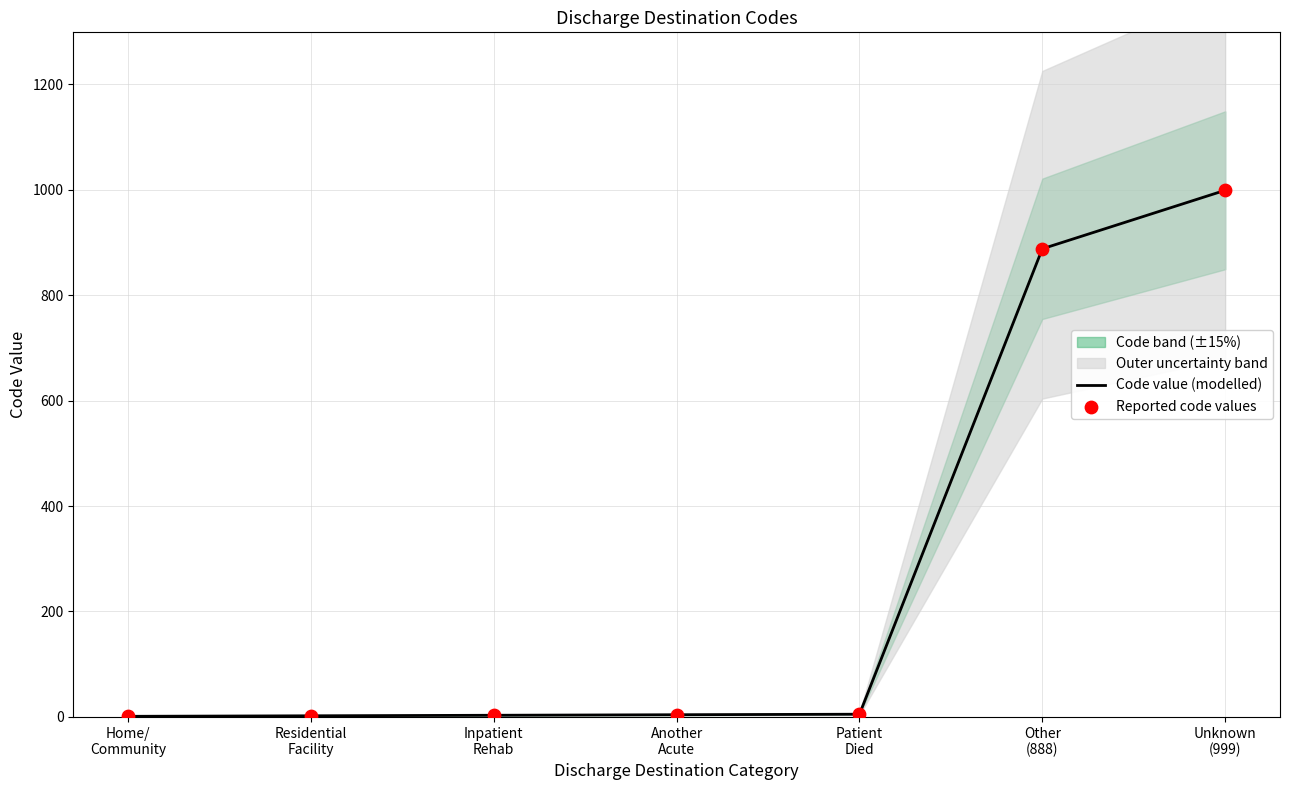

What is the highest value of the Code value (modelled) series?

999